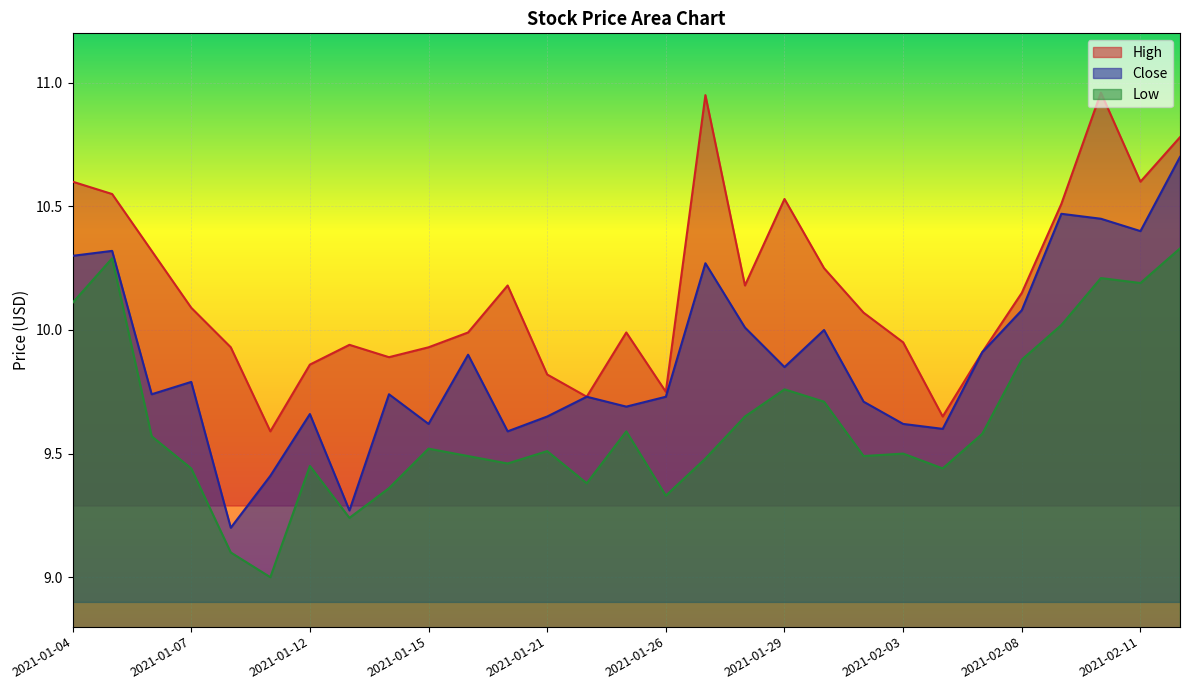

Where is the first local maximum for High?

2021-01-13